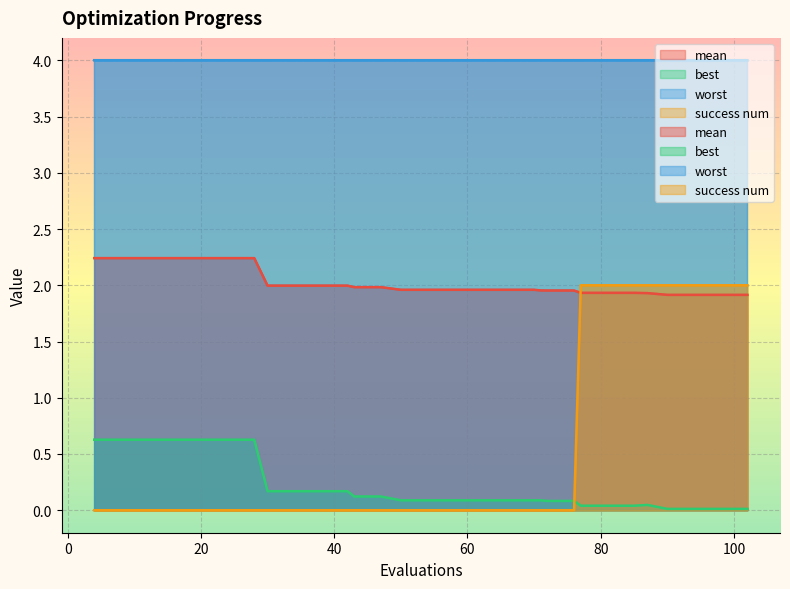

What is the greatest value displayed?

2.2